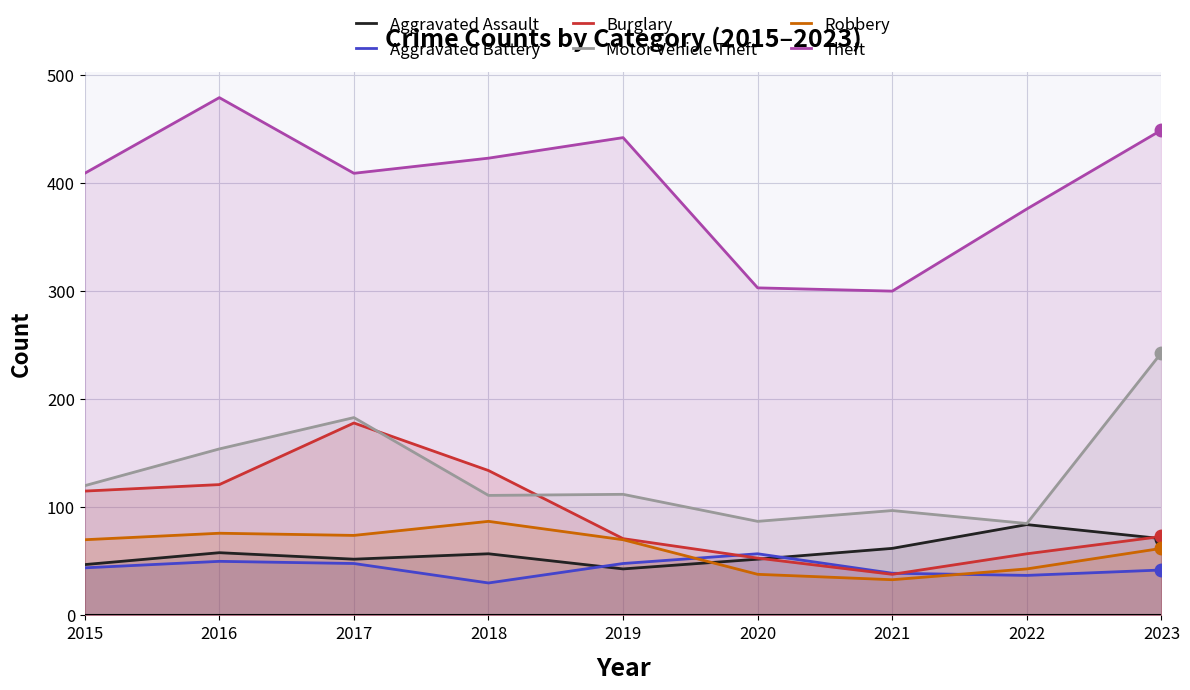

At how many categories does at least one series exceed 34?

9